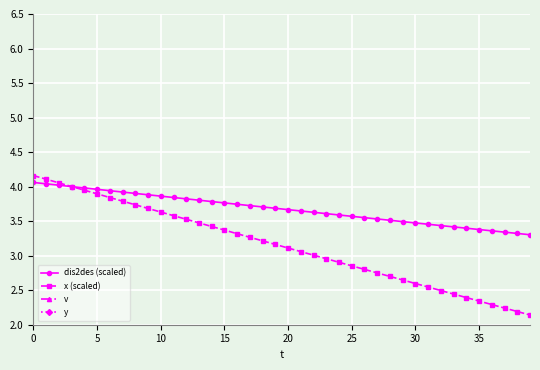

Which series has the widest spread of values?

x (scaled)